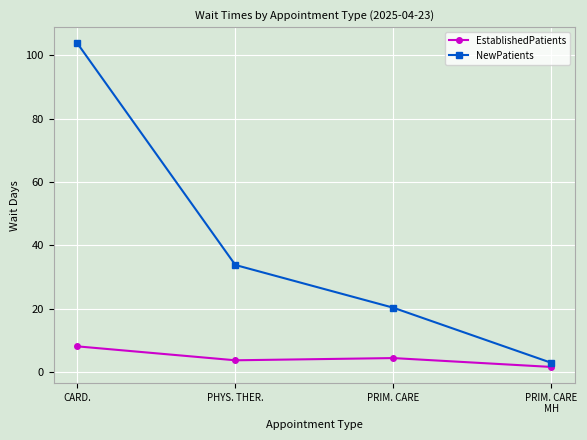

Rank the series at PHYS. THER. from highest to lowest value.

NewPatients, EstablishedPatients